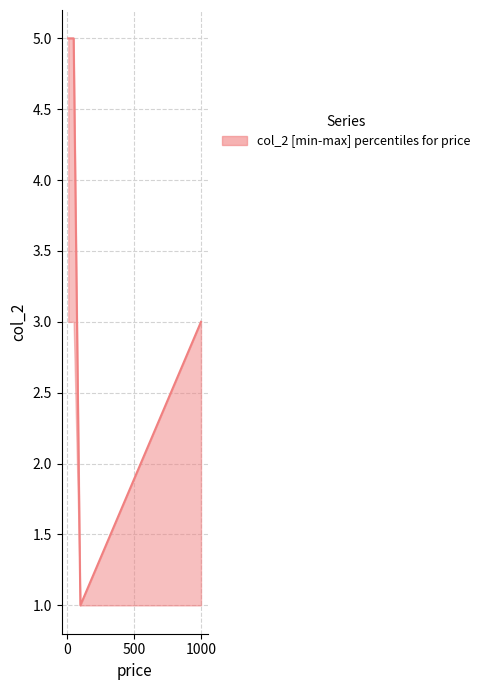

How many points are lower than both their immediate neighbors (excluding endpoints)?

1